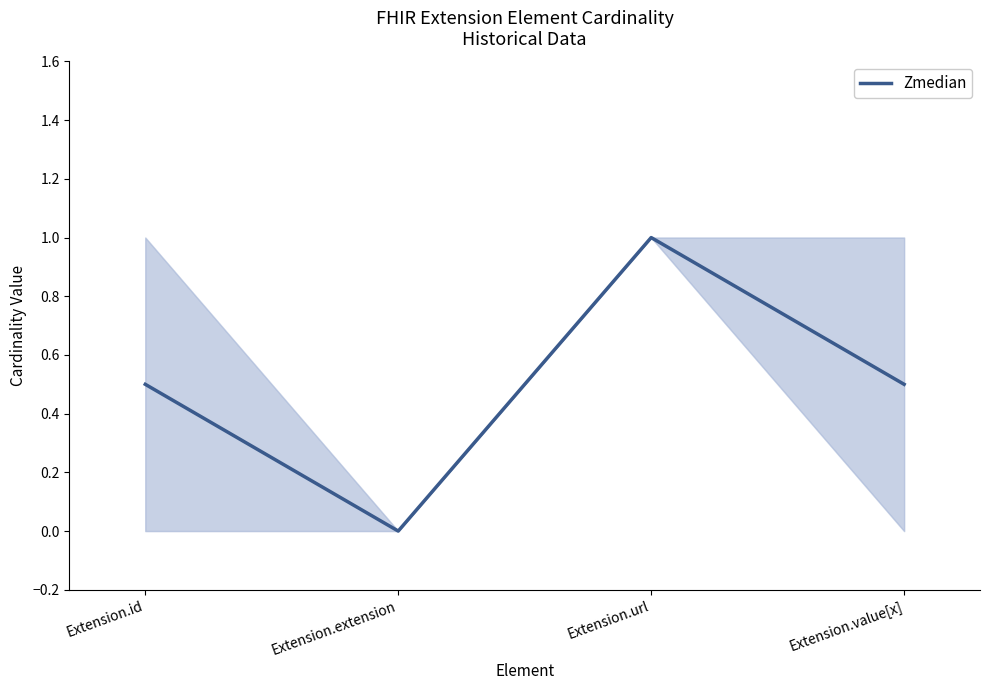

Count the values in the range 0 to 1.

4